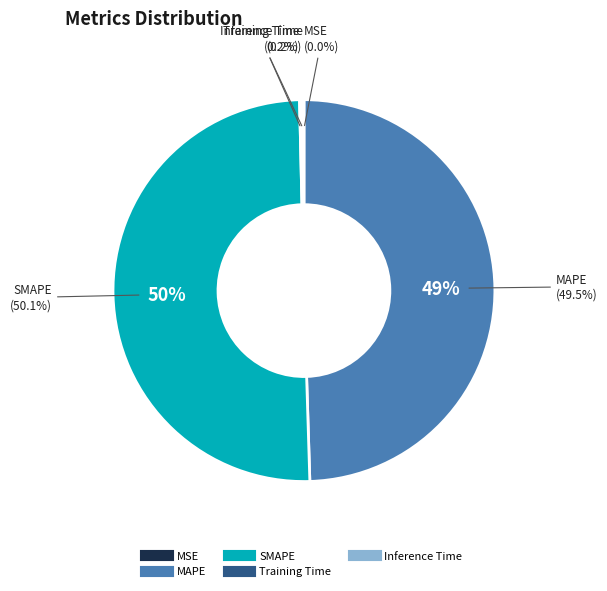

To the nearest percent, what is the difference between the largest and smallest slice percentages?

50%